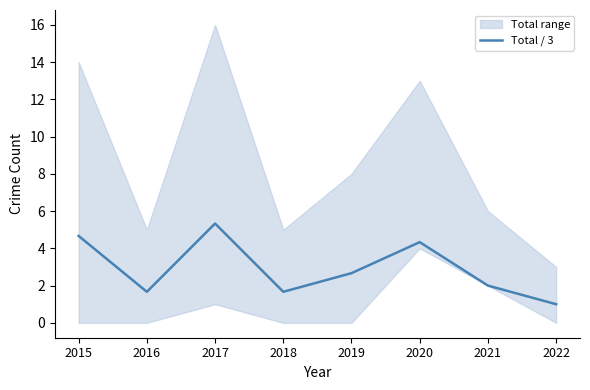

At which label does the data first exceed 2?

2015